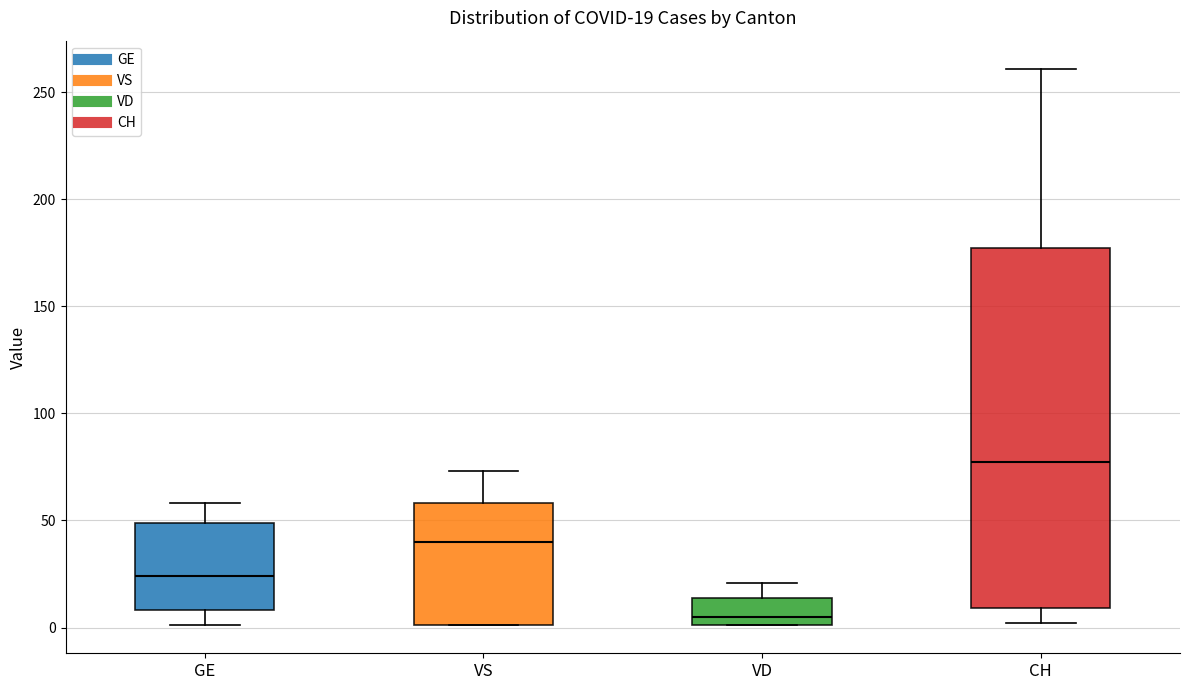

Which box has the lowest median line?

VD